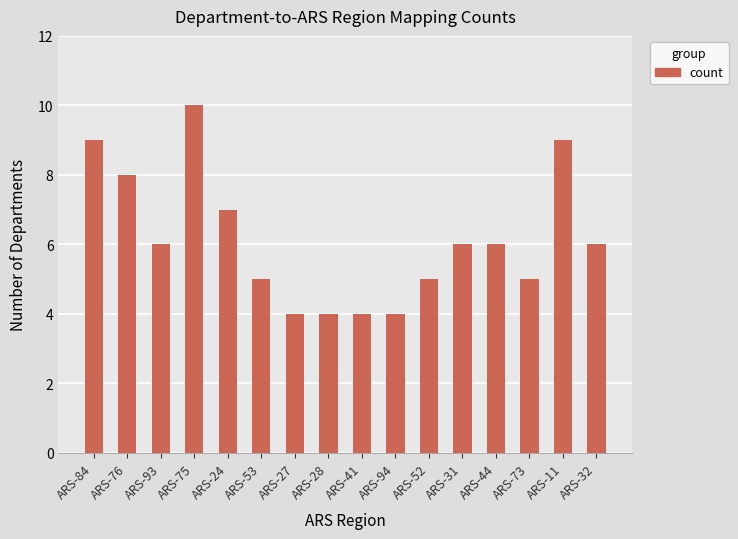

What is the sum of the values at ARS-93 and ARS-24?

13